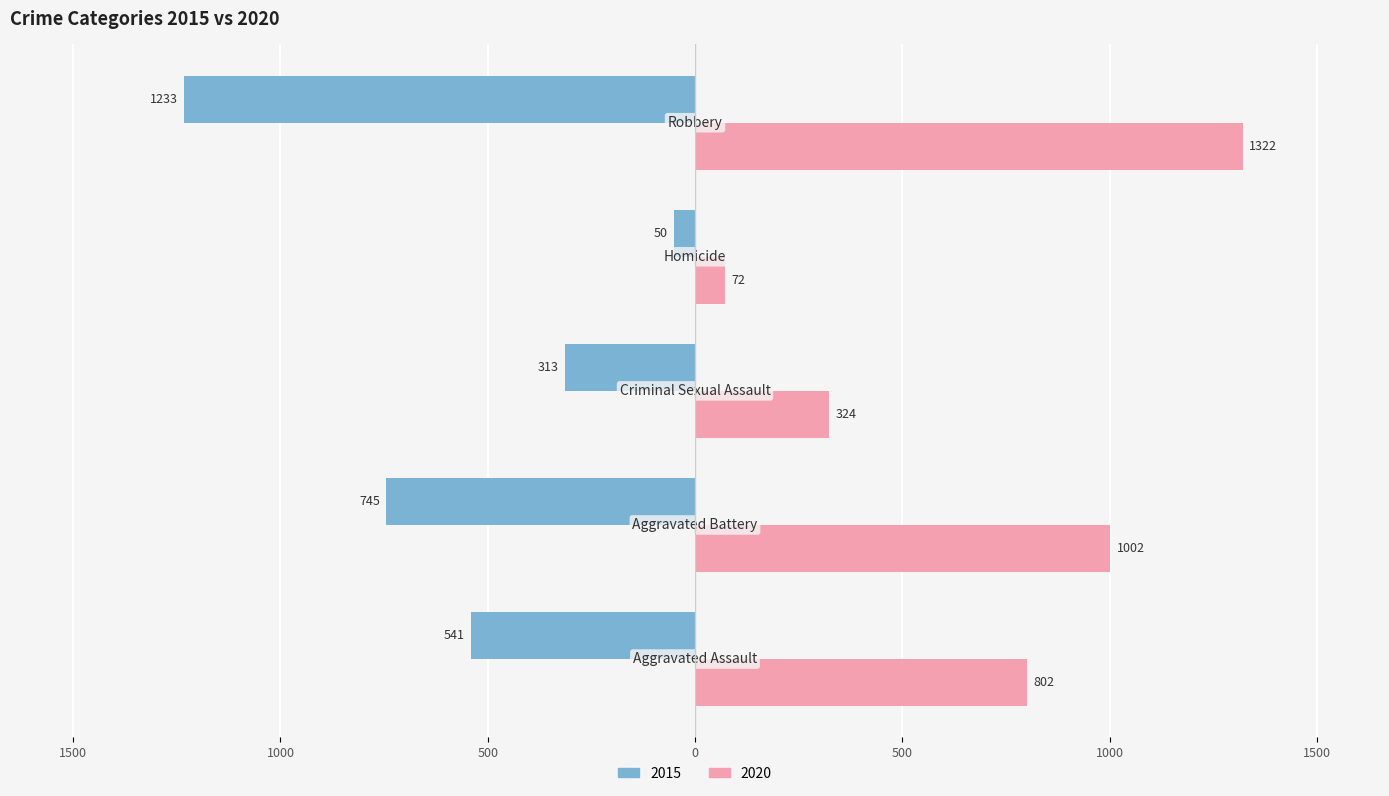

What are all the series names shown in the legend?

2015, 2020